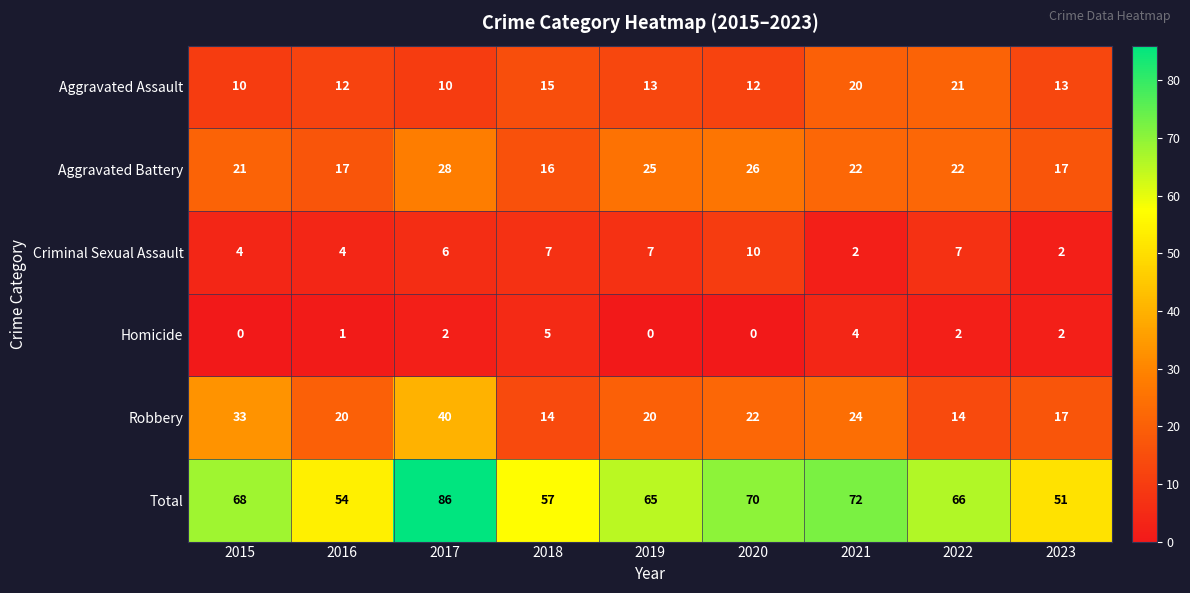

At which label does Total reach its peak?

2017